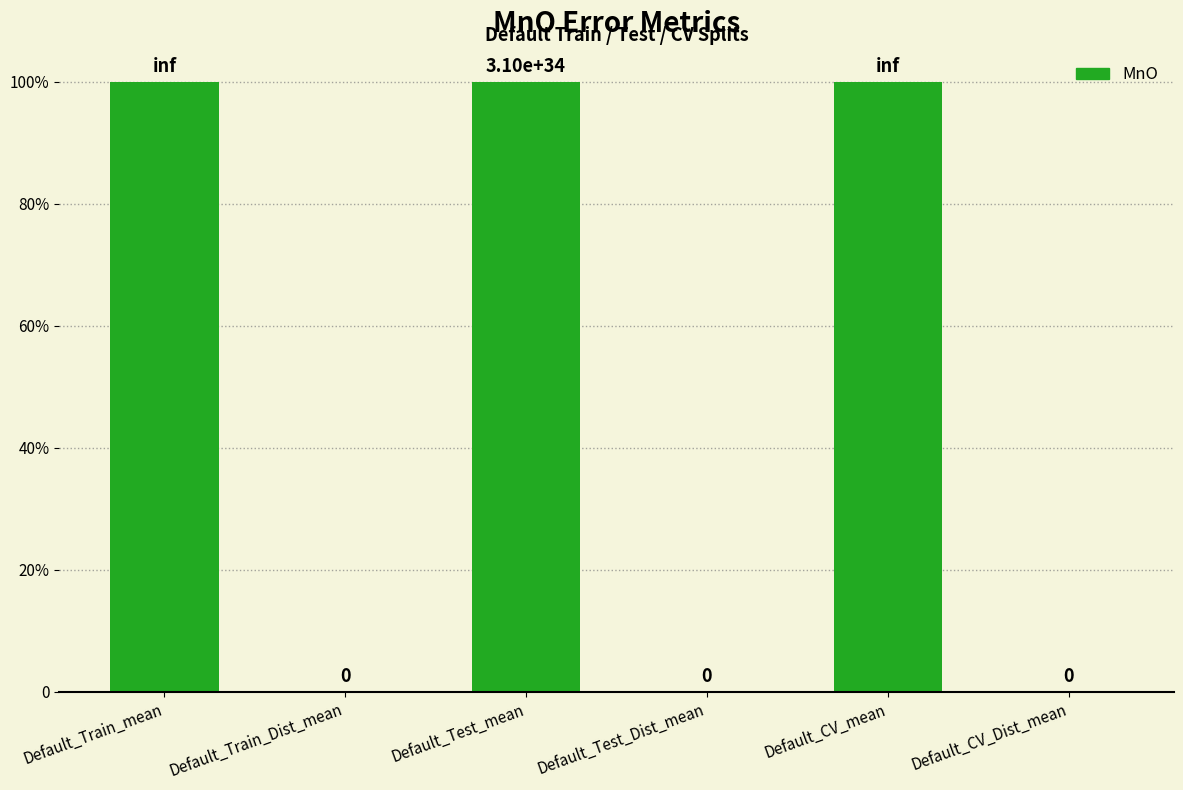

What is the maximum value shown in the chart?

31016601272113640955284515157180416